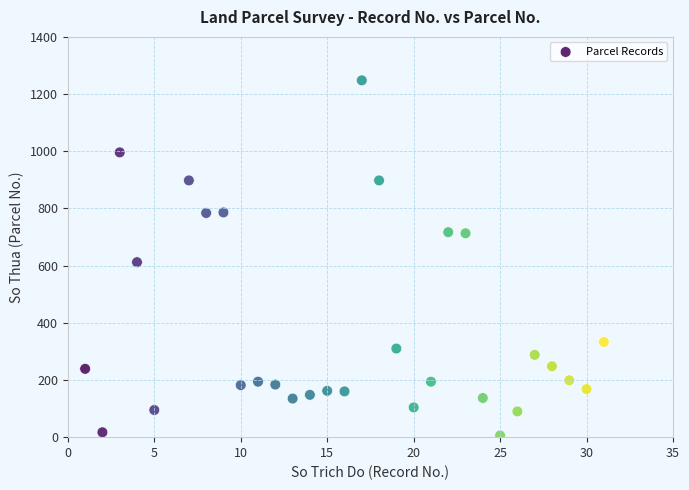

What is the range of Y values (max minus min)?

1242